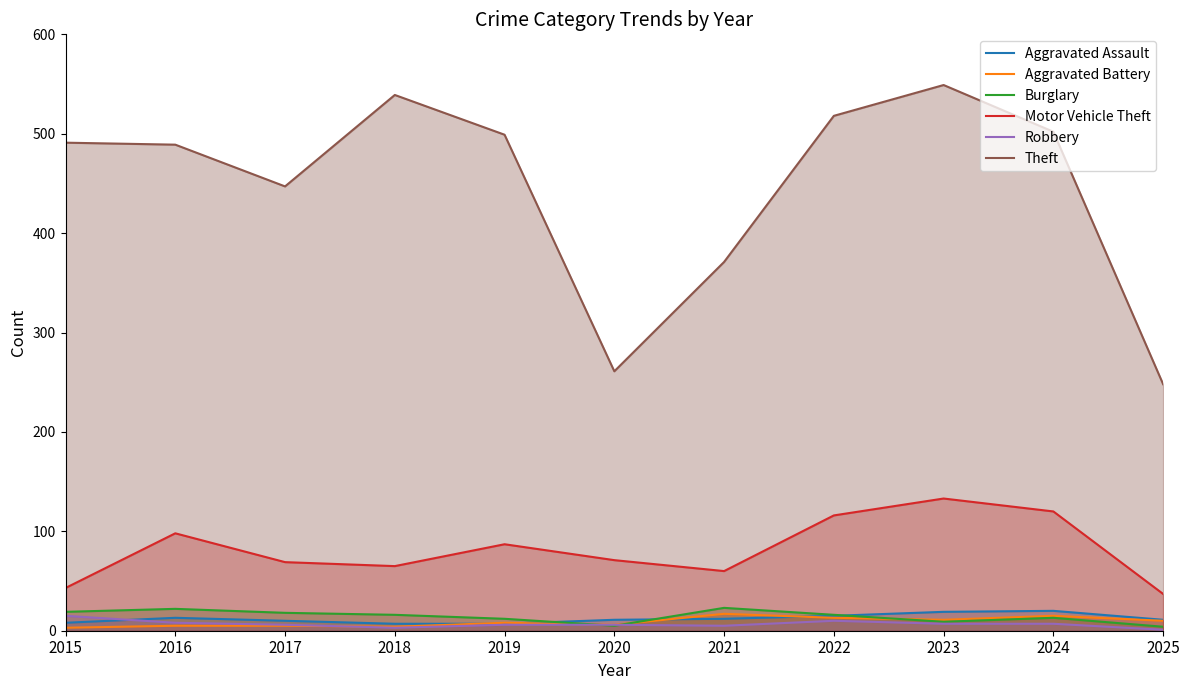

What is the value of the Motor Vehicle Theft point at the 2nd from the left?

98